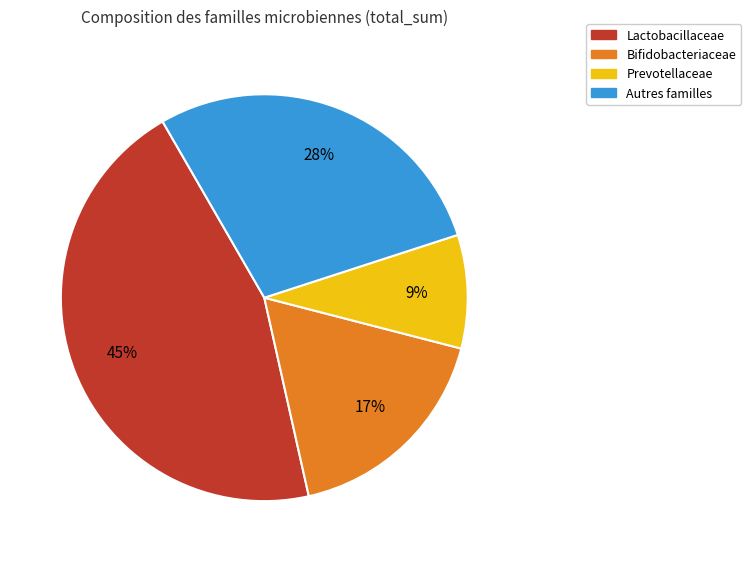

To the nearest percent, what portion does Bifidobacteriaceae represent?

17%